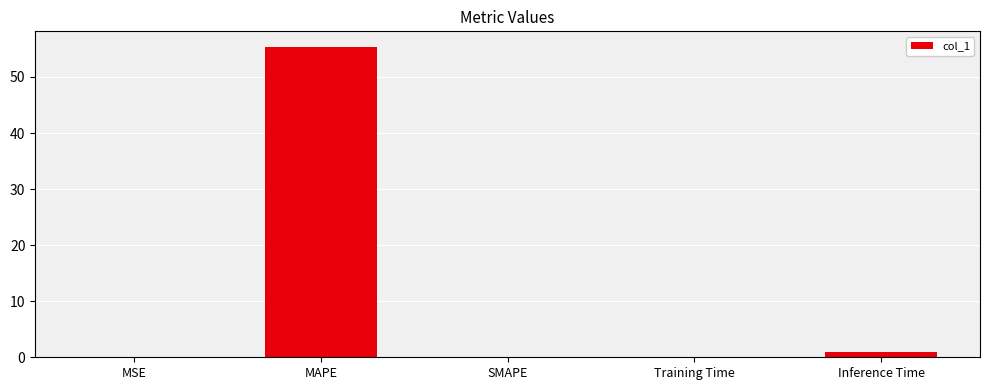

The chart shows a value of 19.2 at SMAPE. True or false?

False